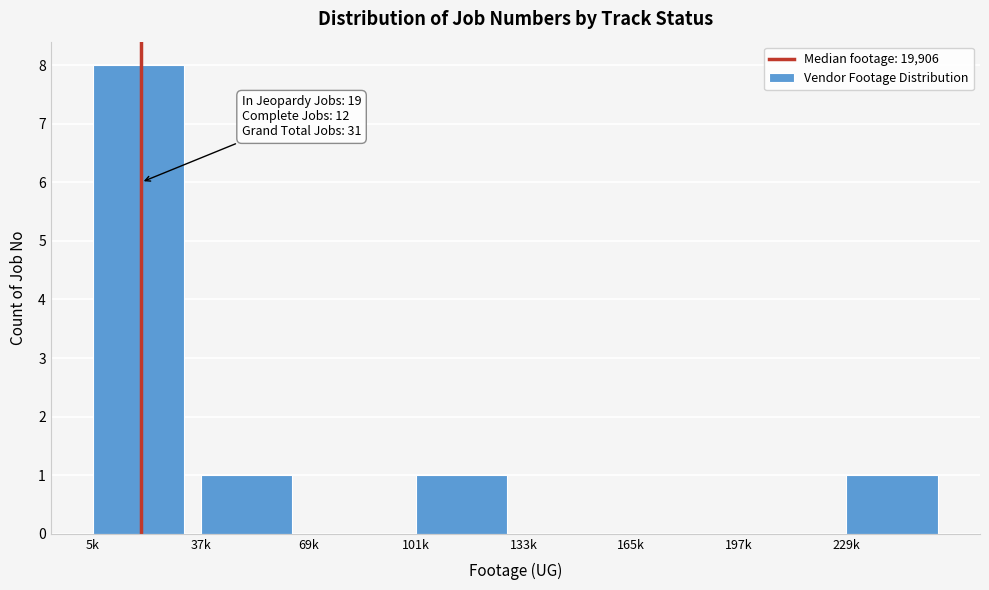

Reading left to right, transcribe all the data shown in this chart.

5k=8	37k=1	69k=0	101k=1	133k=0	165k=0	197k=0	229k=1